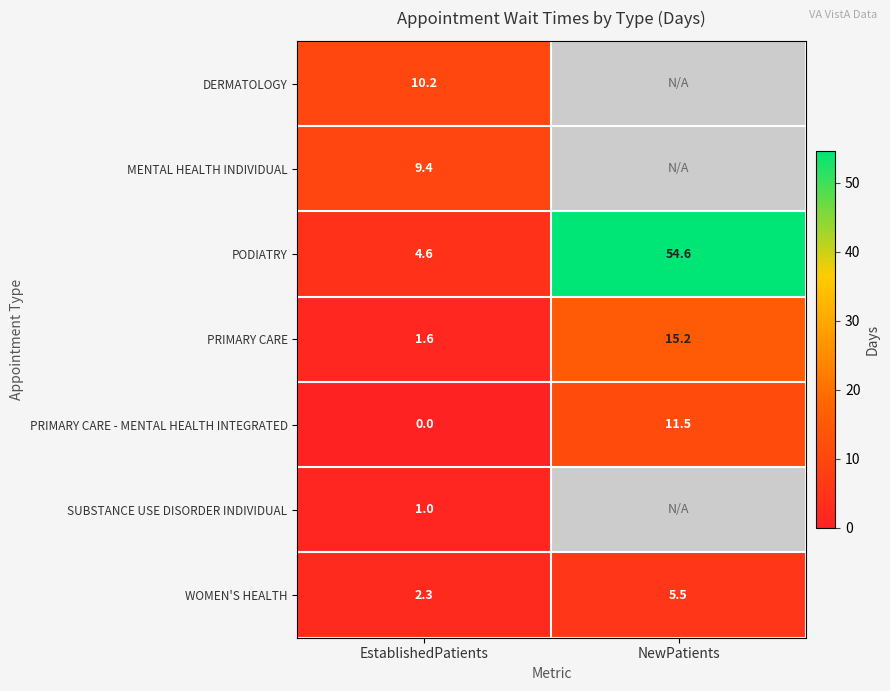

What is the minimum value for WOMEN'S HEALTH?

2.3